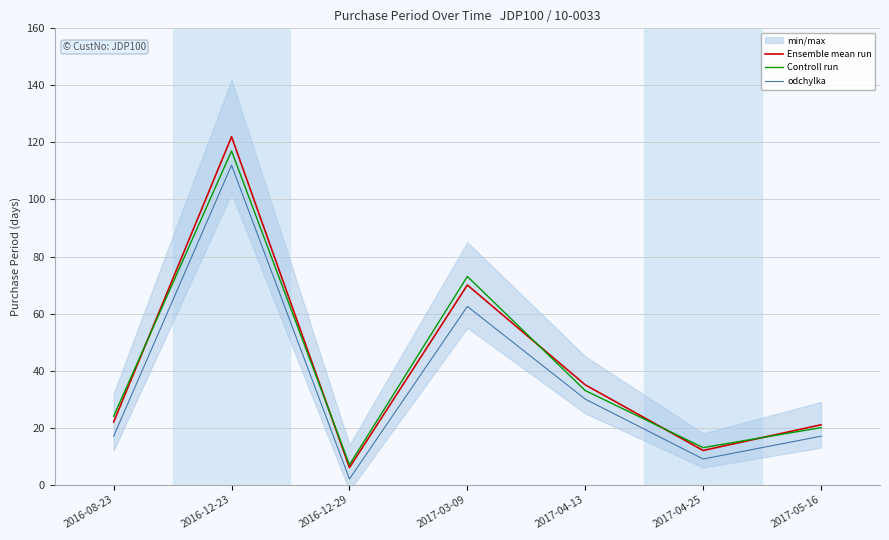

How many data points in Controll run are less than 24?

3